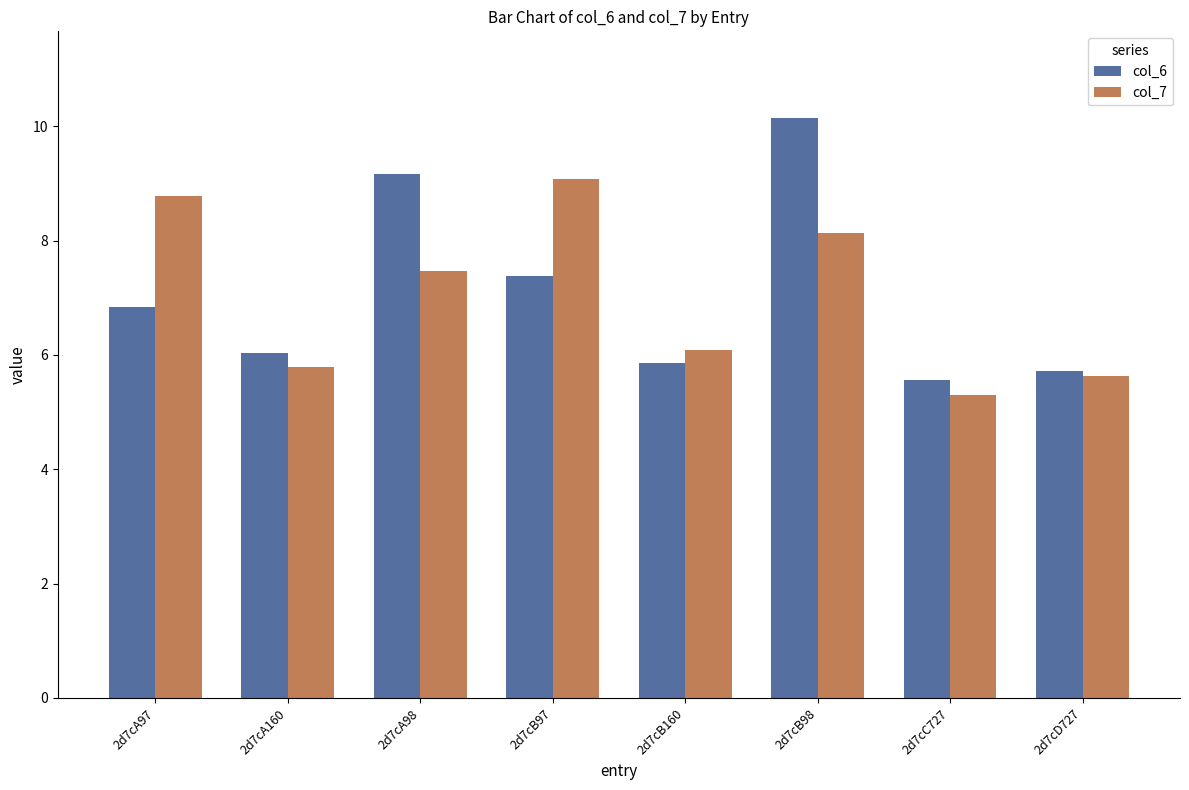

Read the col_7 value at 2d7cD727.

5.6